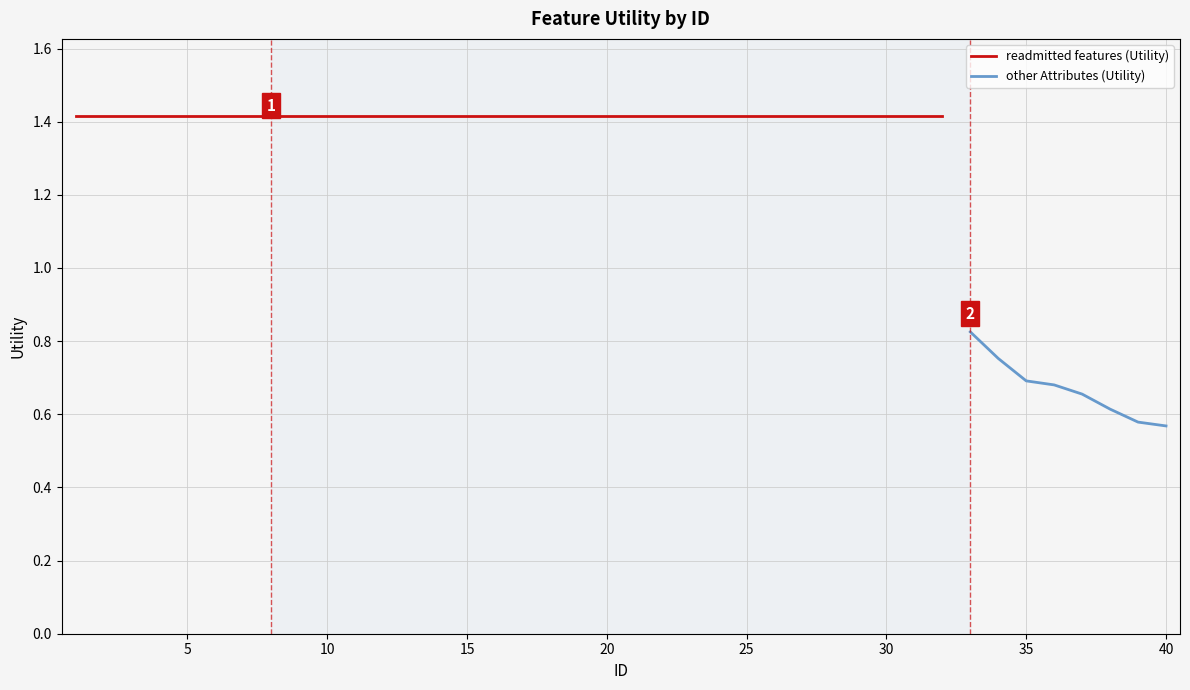

Read the value at 29.

1.4